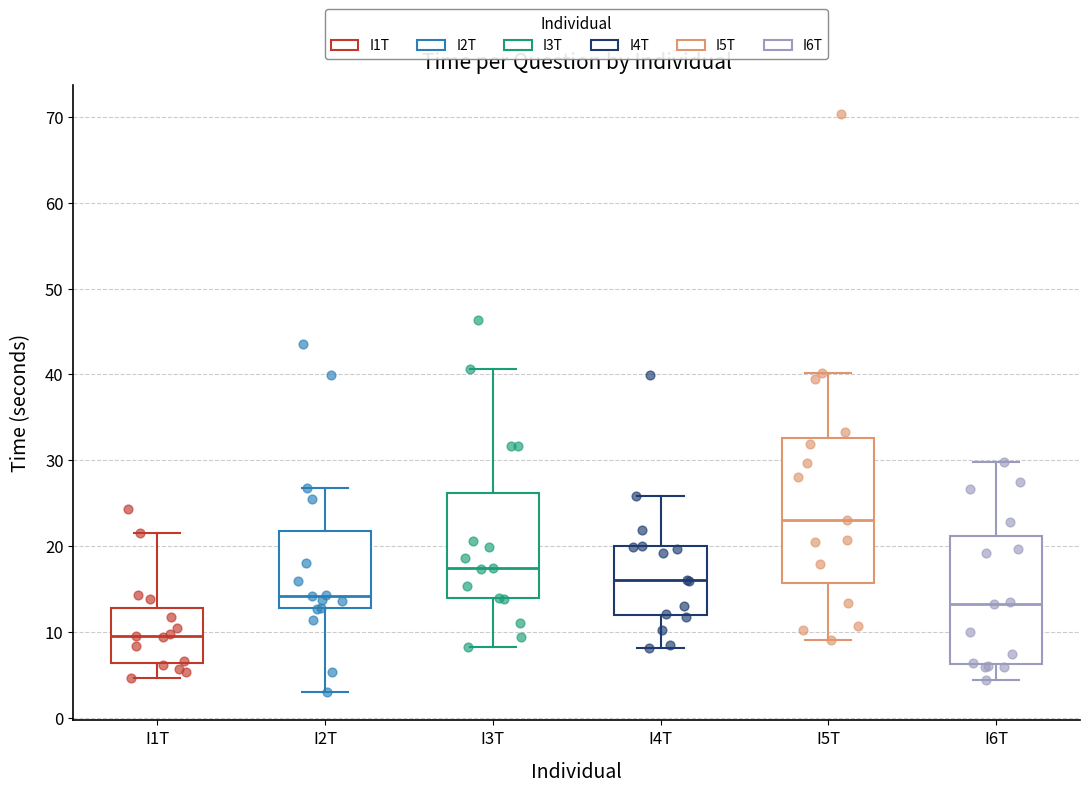

Reading left to right, transcribe this box plot: for each box, give where its median line is, the range the box spans, and where its two whiskers end, as read against the y-axis. The values are not printed on the chart, so give them approximately, as read against the axis.

I1T: median 10, box 6 to 13, whiskers 5 to 21
I2T: median 14, box 13 to 22, whiskers 3 to 27
I3T: median 17, box 14 to 26, whiskers 8 to 41
I4T: median 16, box 12 to 20, whiskers 8 to 26
I5T: median 23, box 16 to 33, whiskers 9 to 40
I6T: median 13, box 6 to 21, whiskers 4 to 30